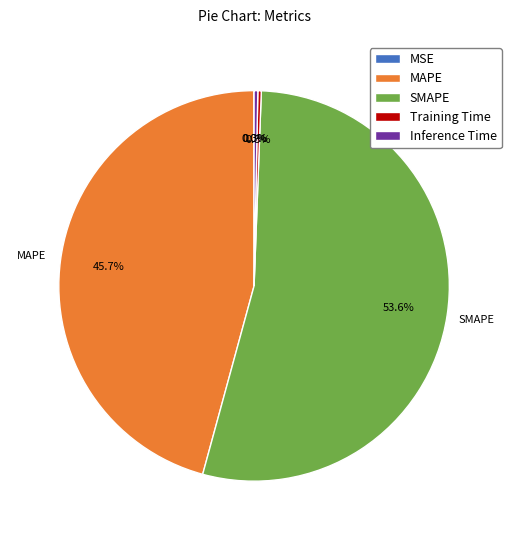

Which slice is the largest?

SMAPE